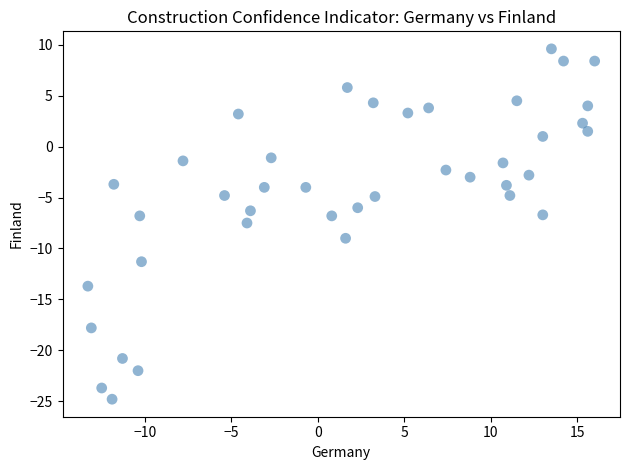

What is the range of Y values (max minus min)?

34.4